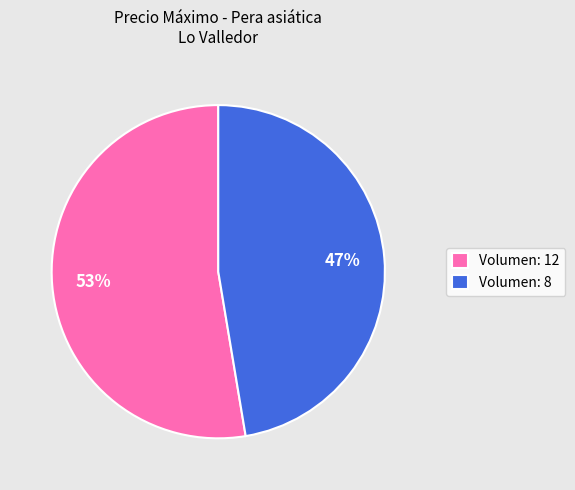

Is Volumen: 8 the majority of the pie?

No